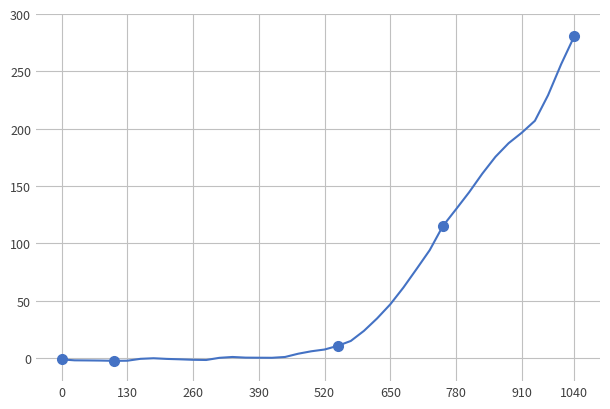

Reading left to right, list all the values displayed in this chart.

-1.1	-1.9	-1.9	-2.1	-2.3	-2.2	-0.6	-0.0	-0.6	-1.0	-1.4	-1.6	0.3	1.1	0.5	0.4	0.3	1.1	3.9	6.0	7.6	10.7	15.0	23.8	34.7	46.9	61.6	77.7	94.2	115.2	129.8	144.7	160.8	175.5	187.4	196.5	206.9	229.2	256.3	280.8